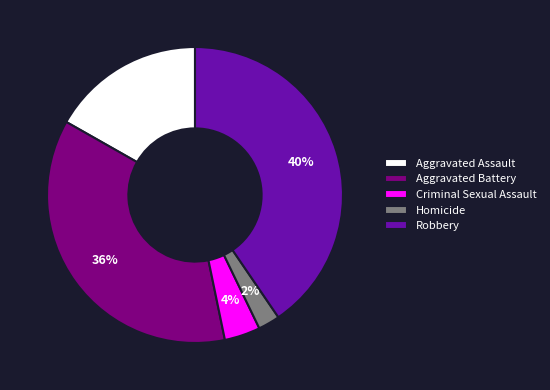

What is the largest slice in the pie chart?

Robbery